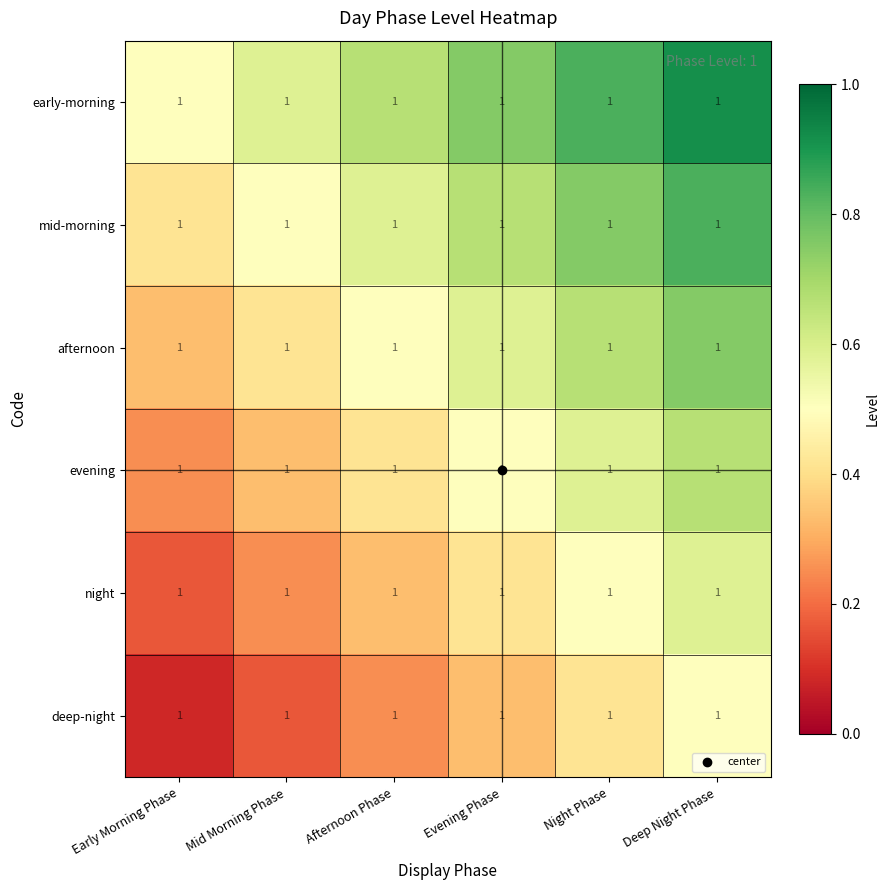

What is the difference between the highest and lowest values at Evening Phase?

0.4